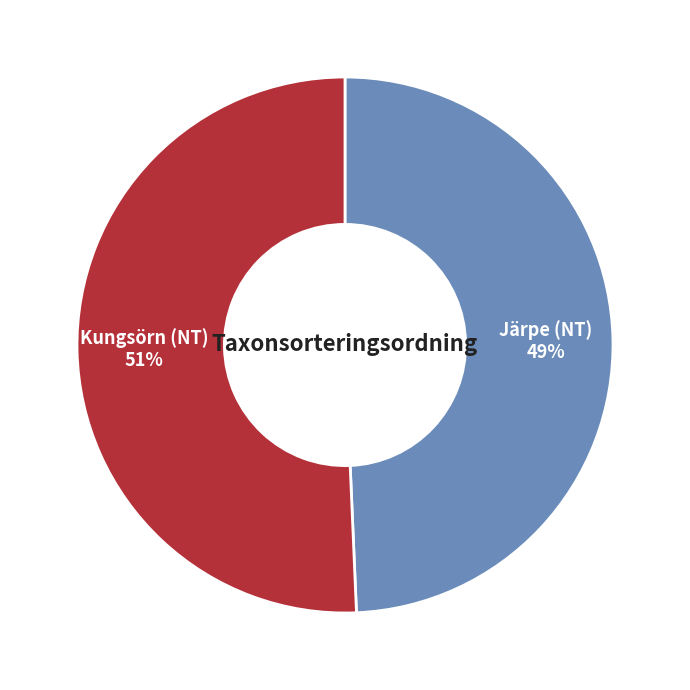

Is it true that Järpe (NT) is 56% of the pie?

False